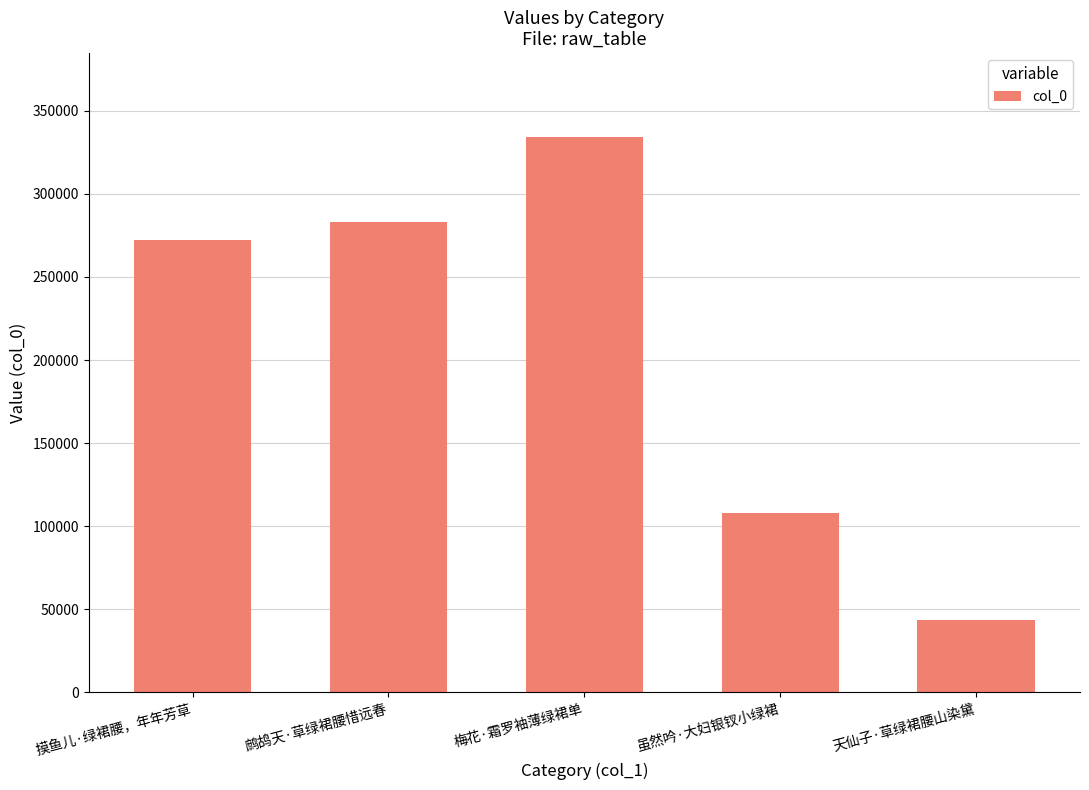

Are the bars grouped side by side (vs. stacked)?

No